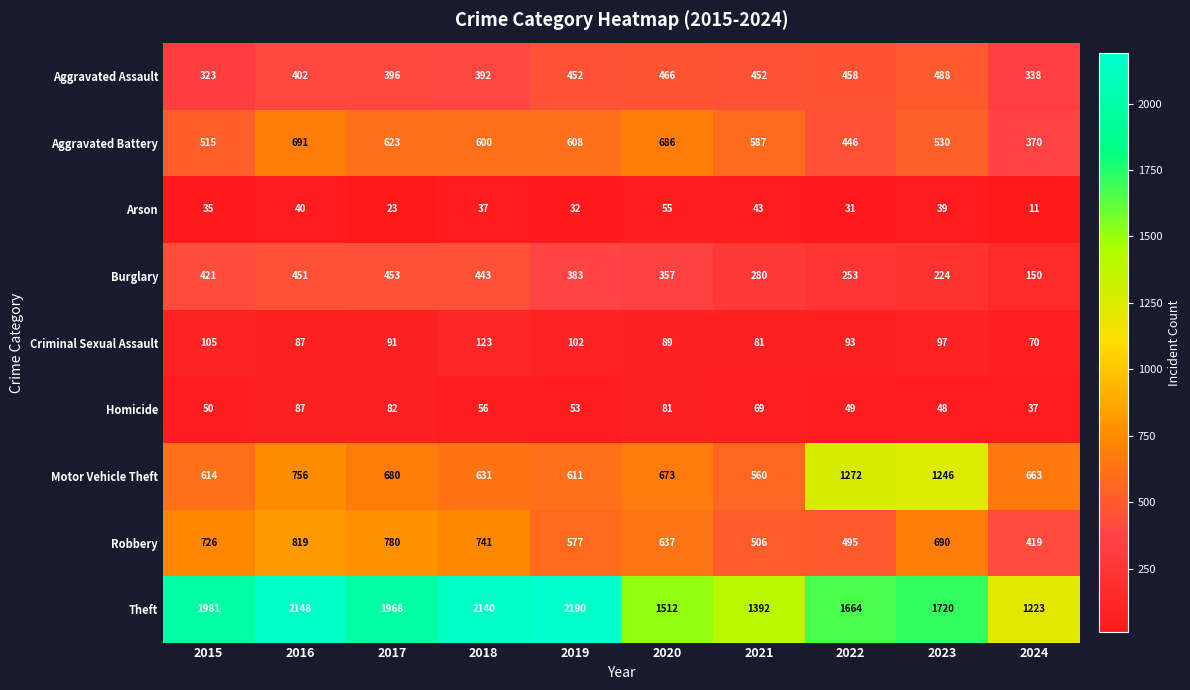

Which series changed the most between 2020 and 2022?

Motor Vehicle Theft